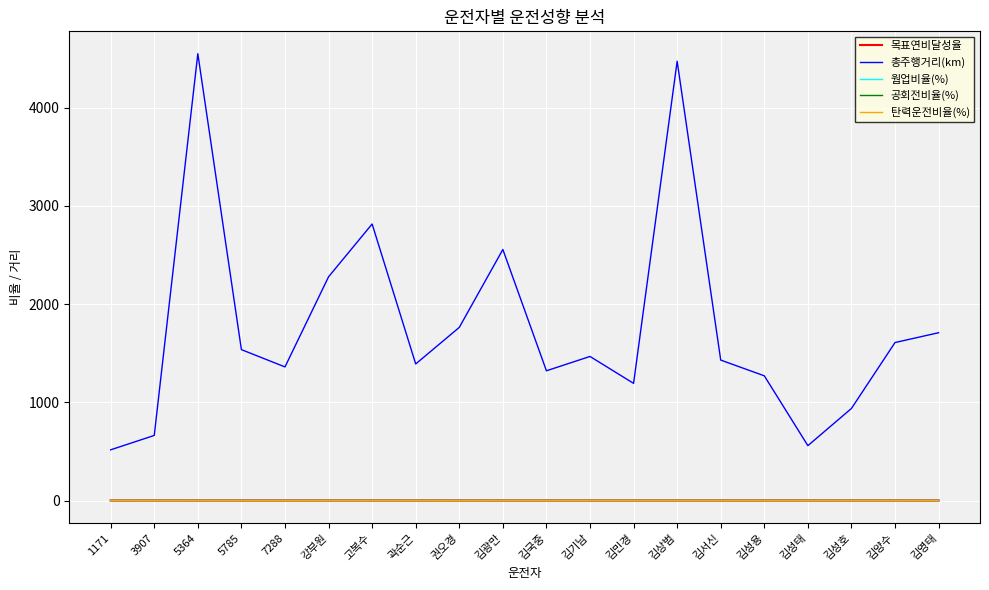

Which series has the largest total across all categories?

총주행거리(km)